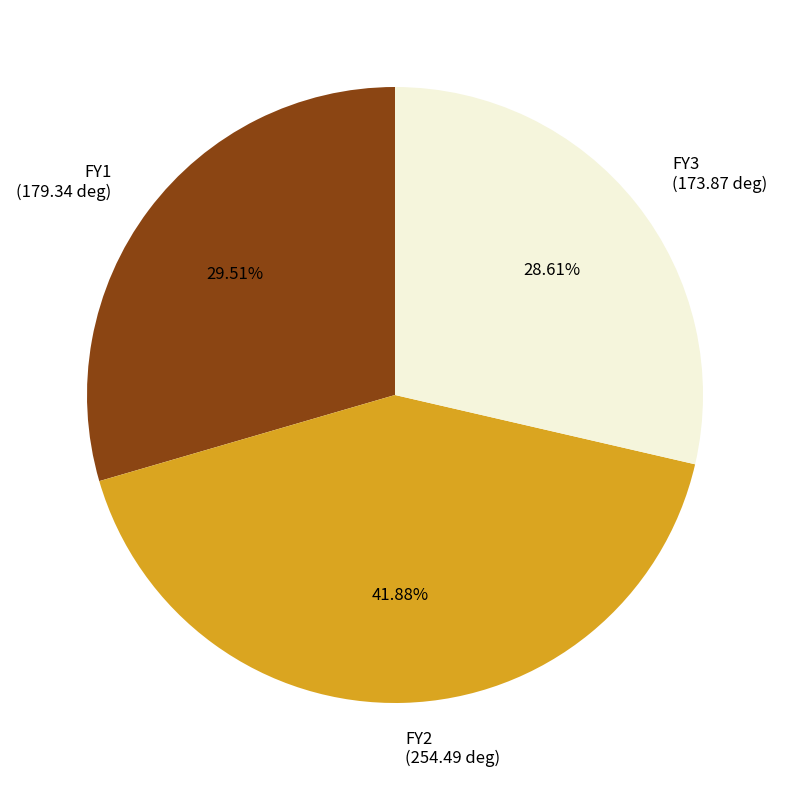

How many slices are in this pie chart?

3